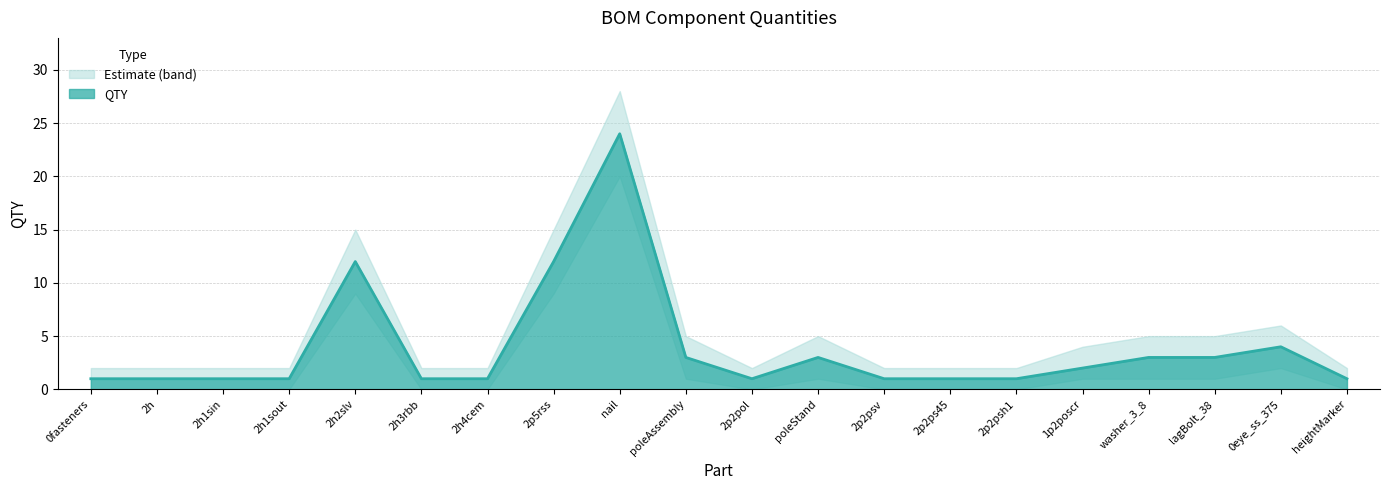

What is the highest value of the QTY series?

24